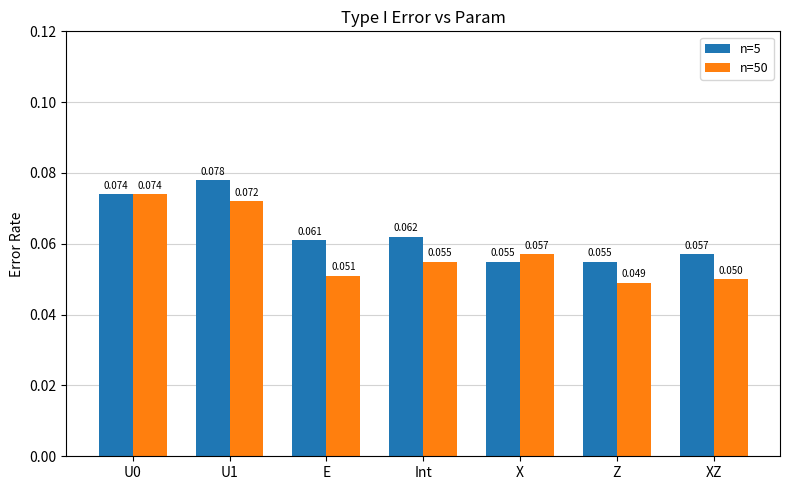

How many series are shown in this chart?

2